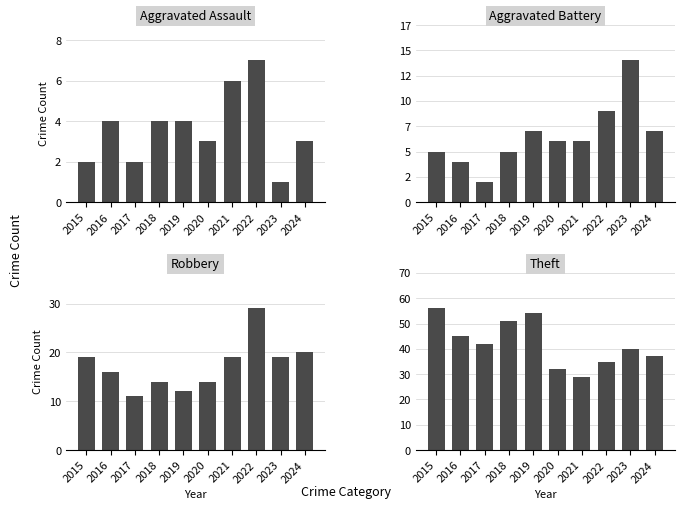

Rank the categories by Theft value from highest to lowest.

2015, 2019, 2018, 2016, 2017, 2023, 2024, 2022, 2020, 2021